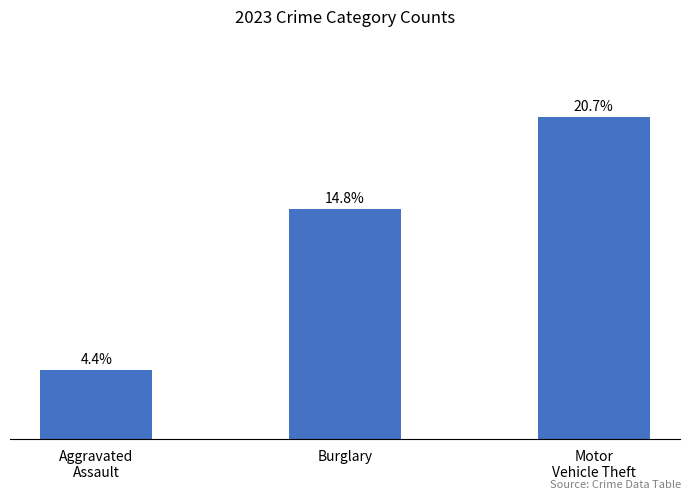

True or false: the data shows 5 at Aggravated
Assault.

False